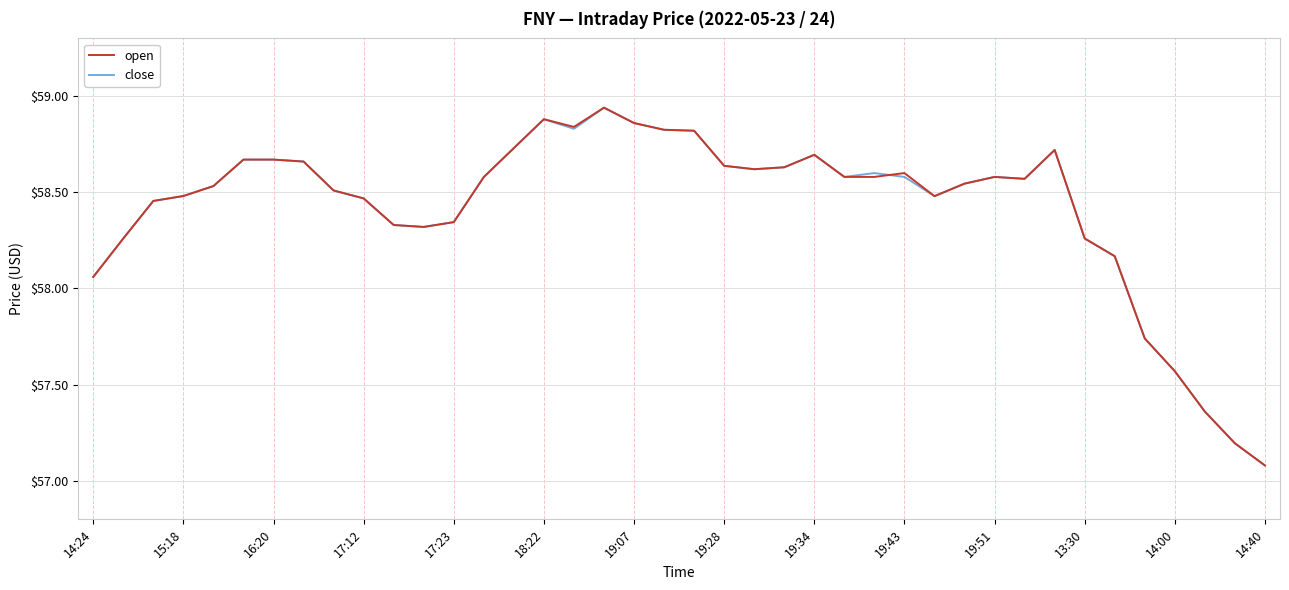

What is the difference between the maximum and minimum values in the close series?

1.9